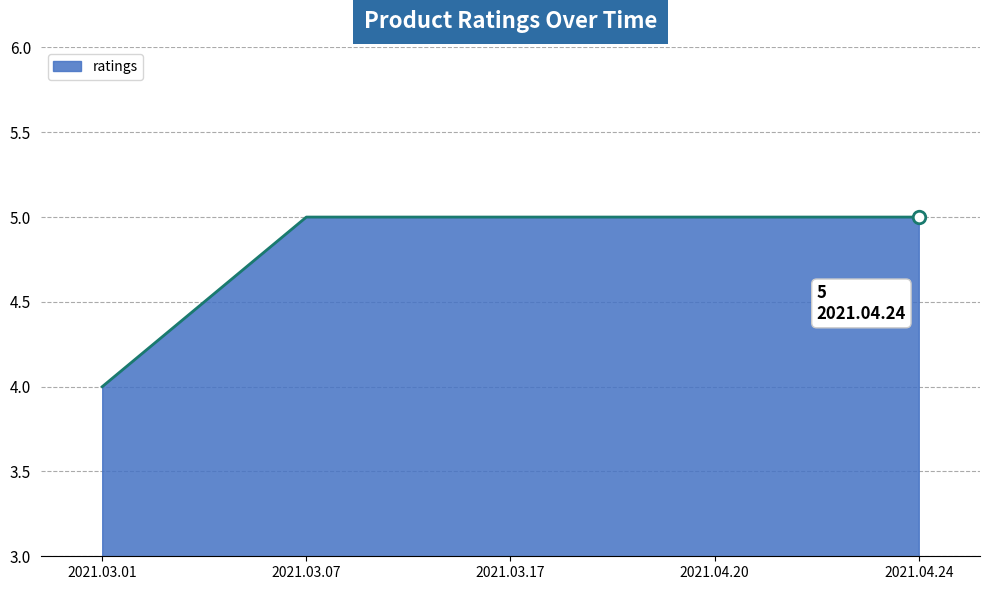

What is the difference between the maximum and minimum values?

1